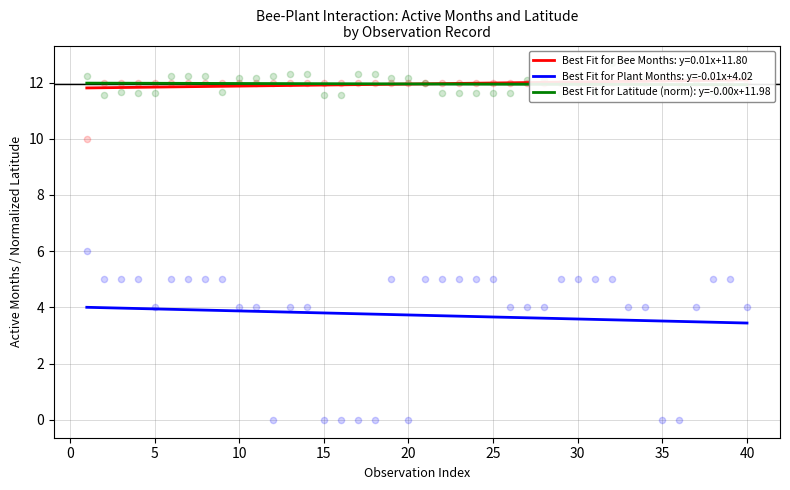

At which category is the sum across all series the highest?

32